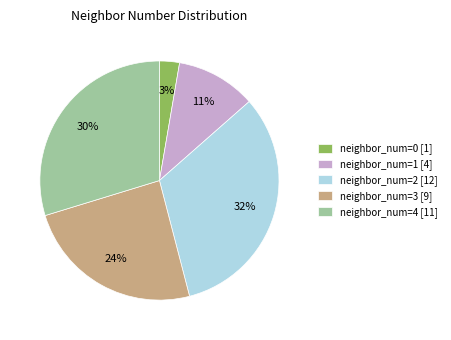

To the nearest percent, what portion does neighbor_num=3 [9] represent?

24%